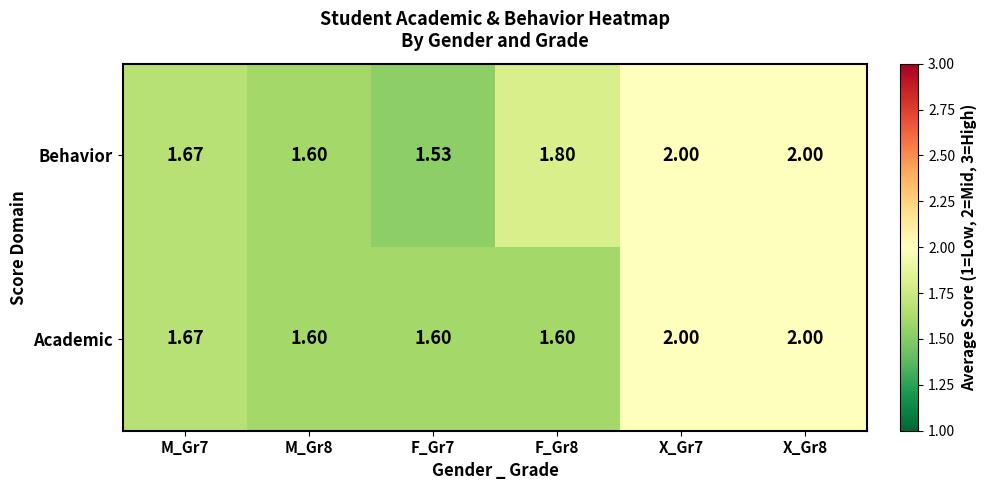

Which series has the largest range (max minus min)?

Behavior